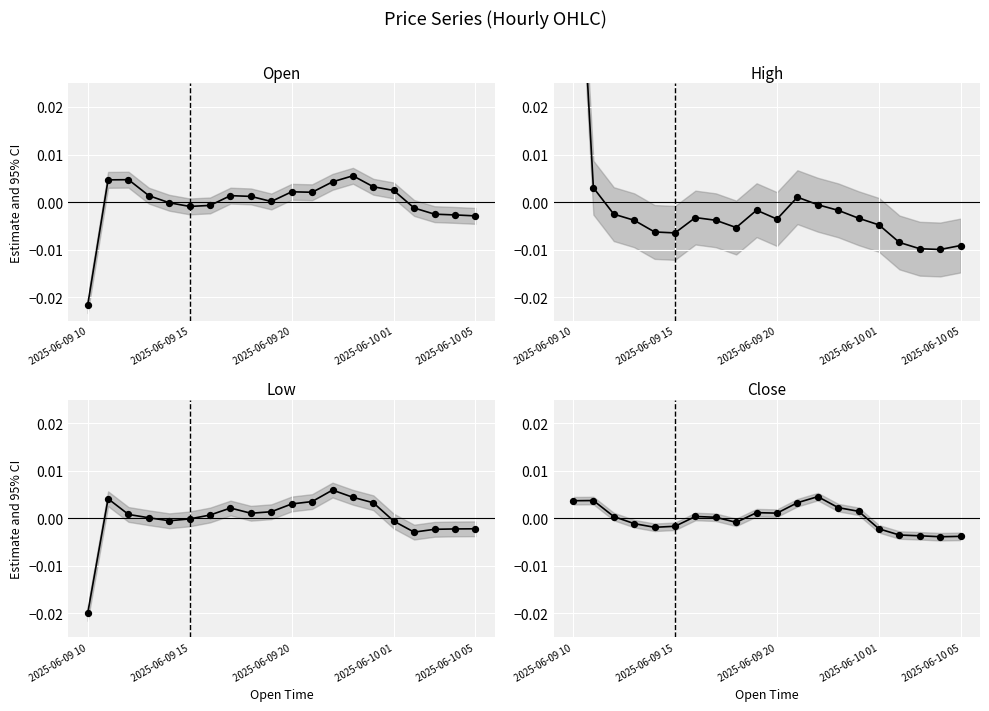

Which series has the largest total across all categories?

Open